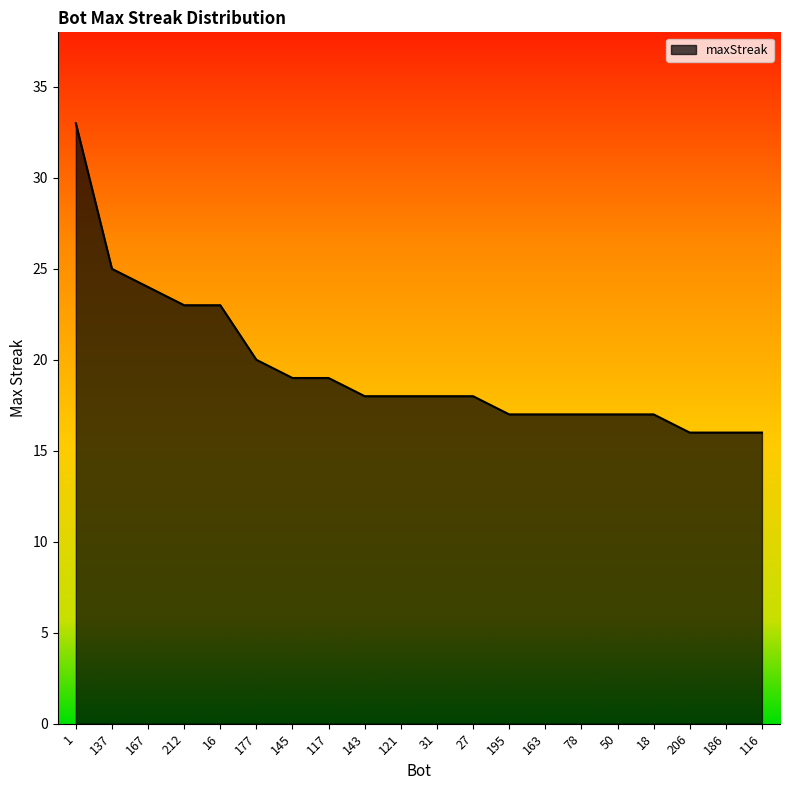

What is the difference between the values at 31 and 177?

2